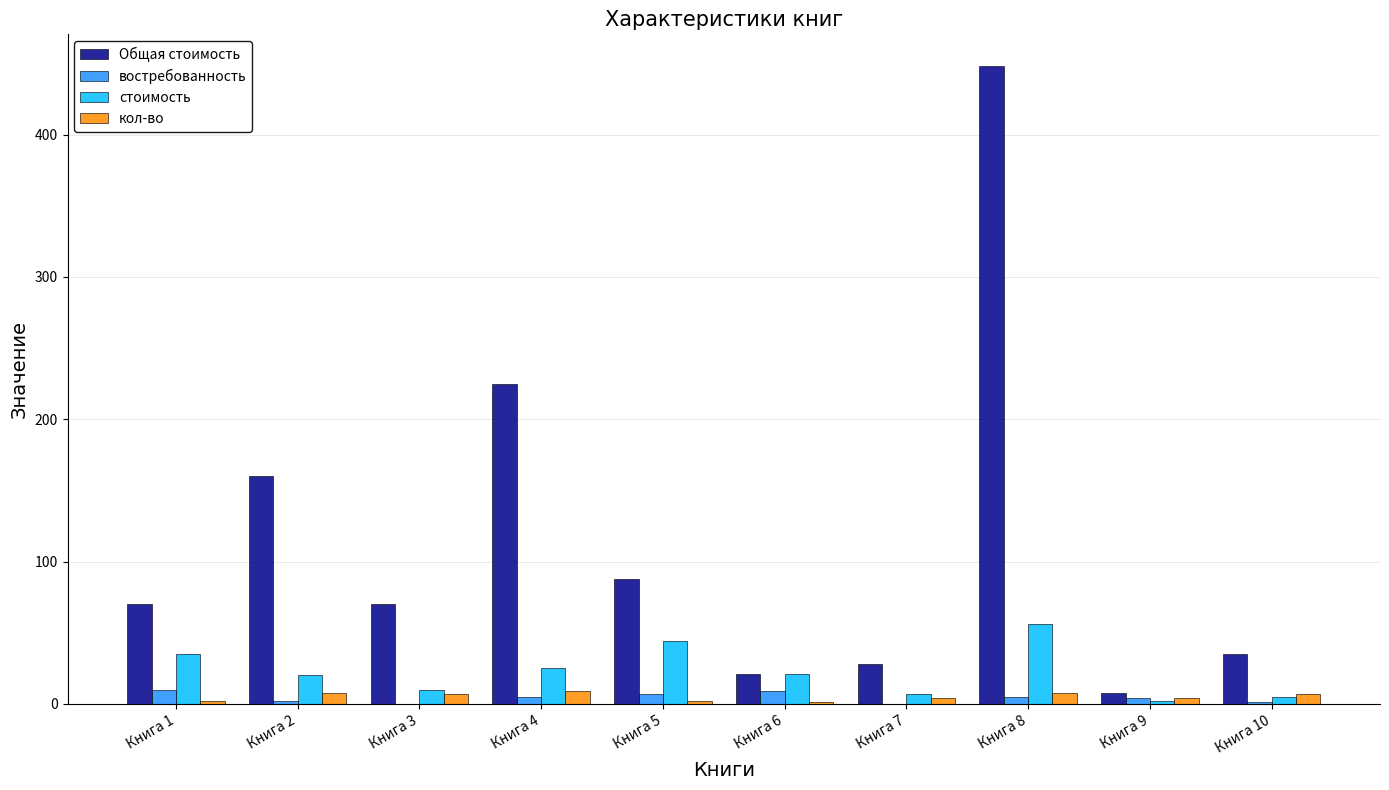

What is the sum of all кол-во values?

52